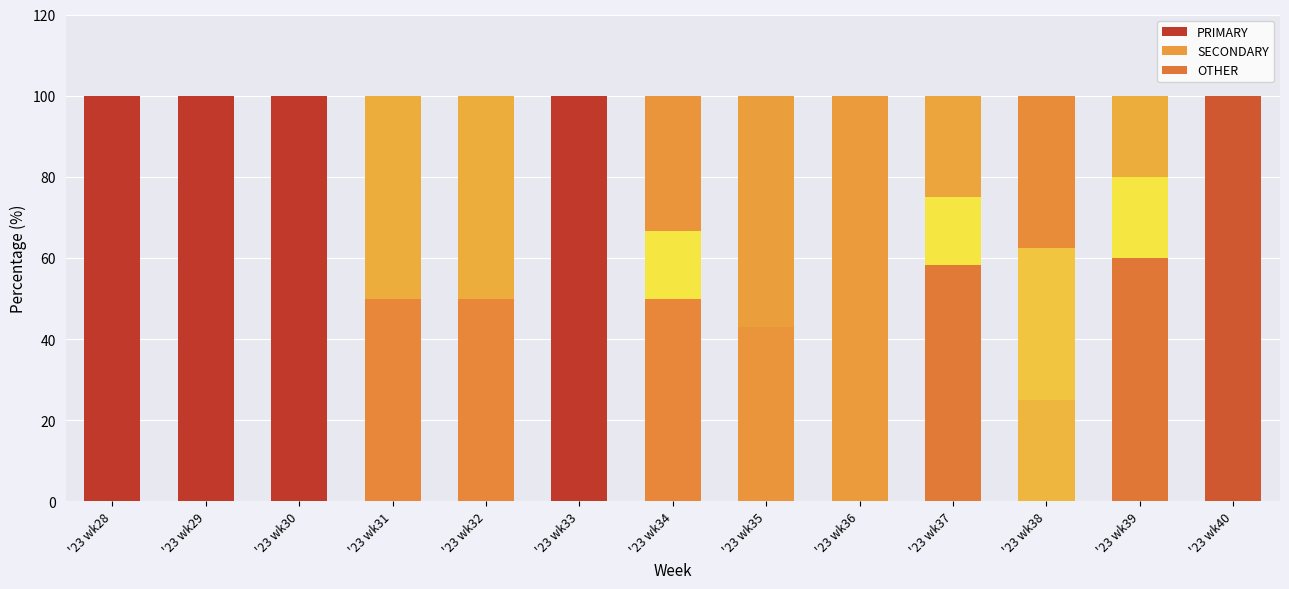

At which label is PRIMARY closest to 50?

'23 wk31